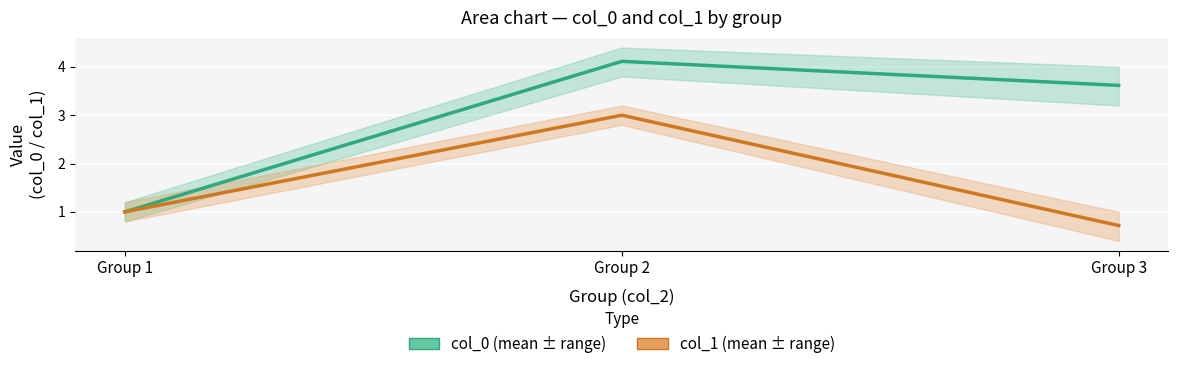

Which category has the lowest value across all series?

Group 3